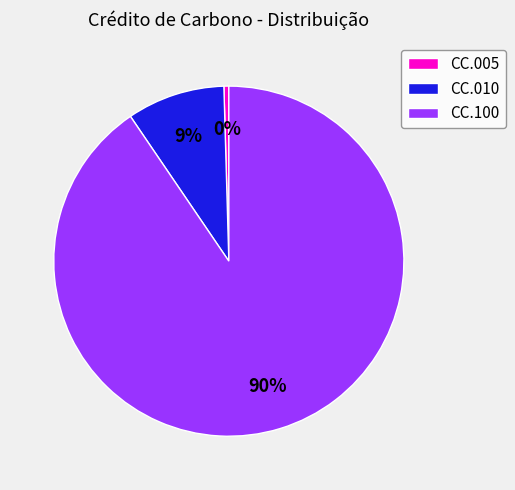

Approximately how many times larger is the value at CC.010 compared to CC.100?

0.1